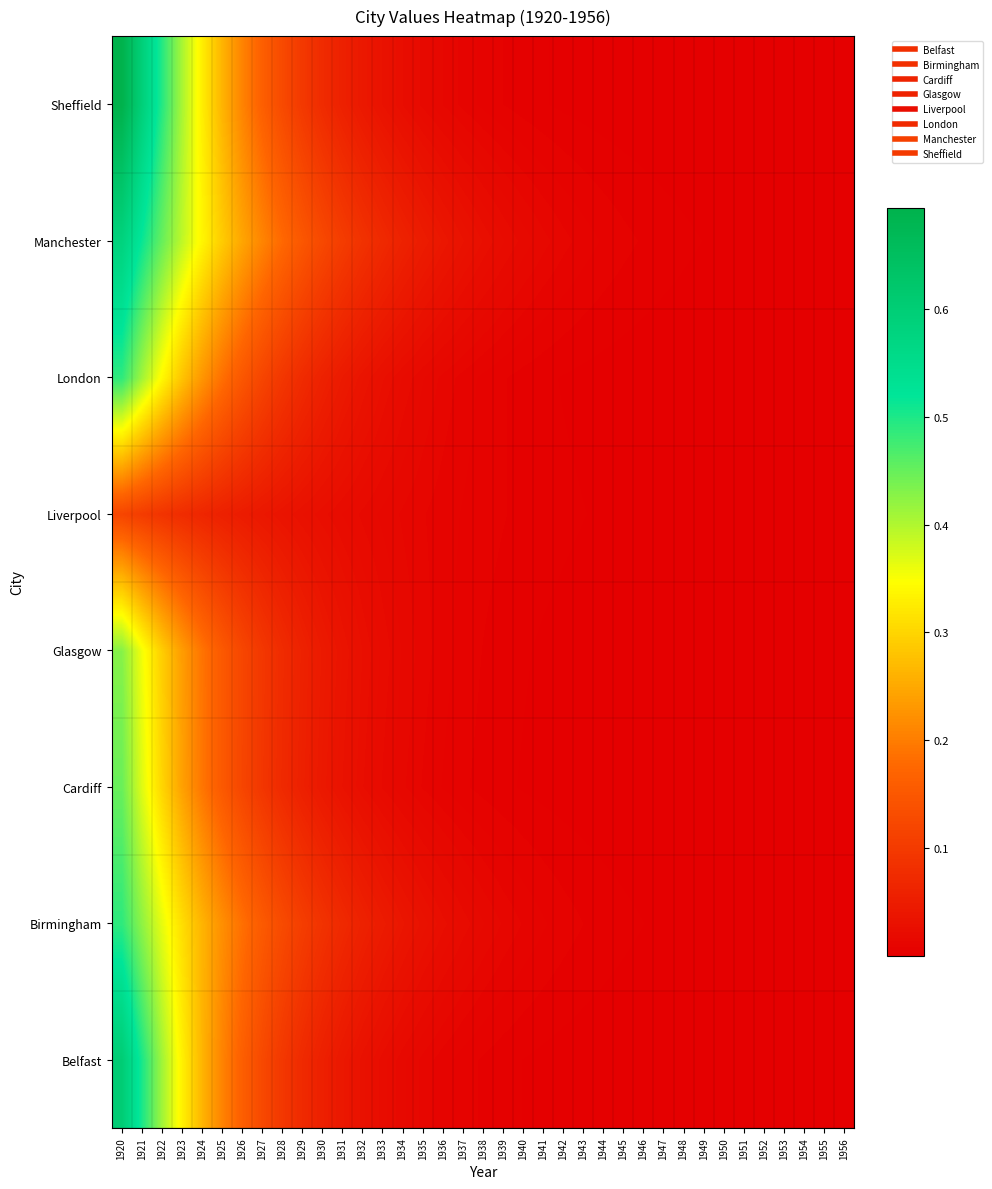

Which series has the largest total across all categories?

Manchester